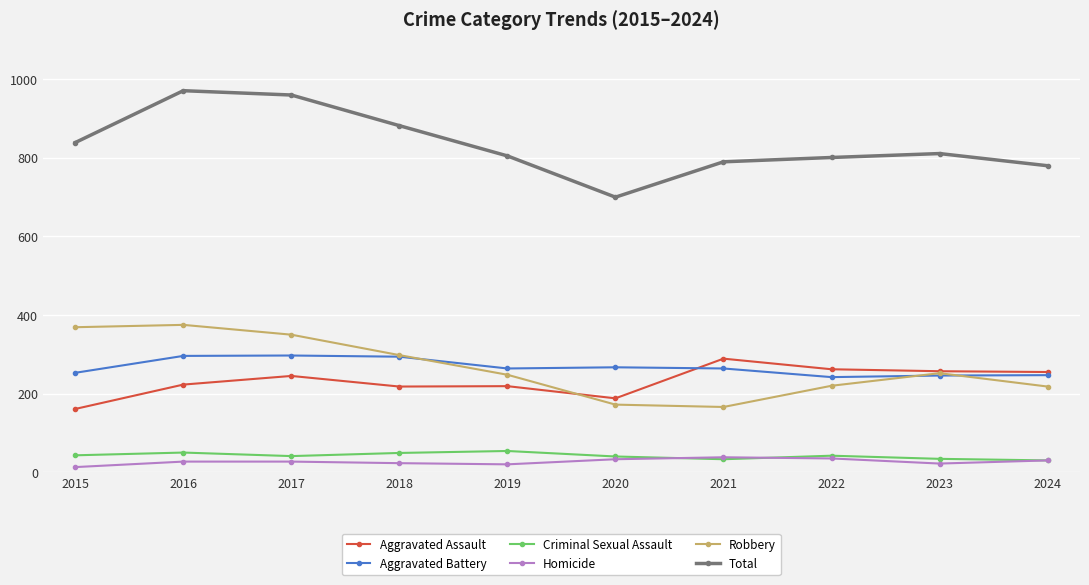

Which series has the largest total across all categories?

Total